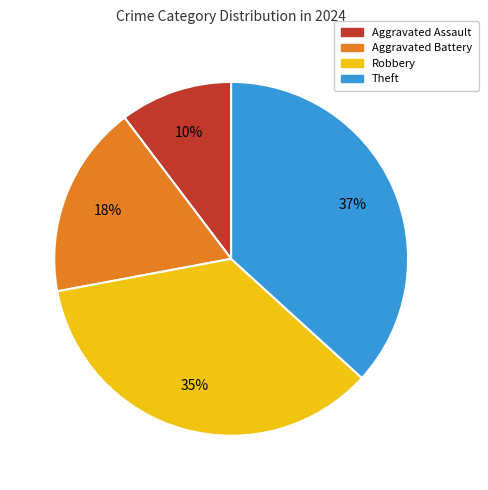

Rank the categories by value from highest to lowest.

Theft, Robbery, Aggravated Battery, Aggravated Assault